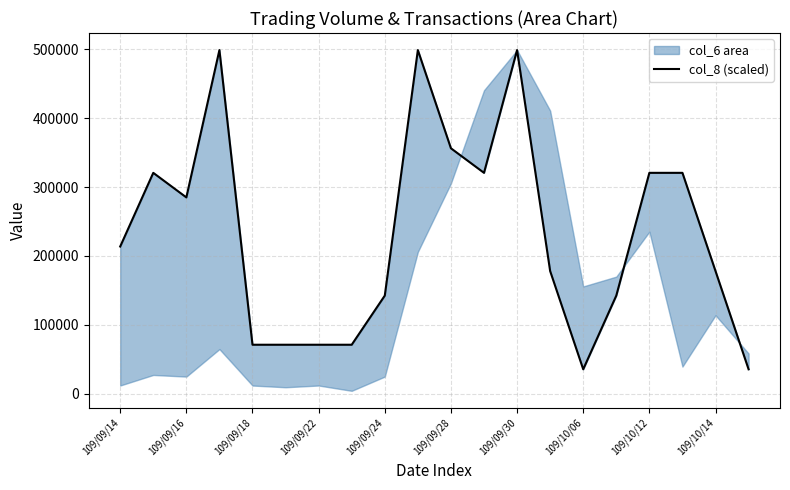

What is the greatest value displayed?

498620.0